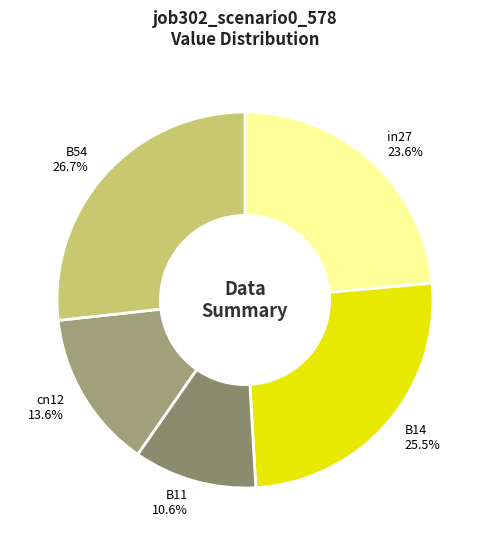

Do B54 and B14 together represent more than half of the pie?

Yes